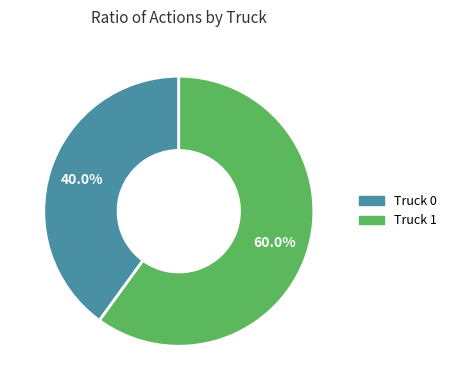

Is there any slice that represents more than half of the pie?

Yes